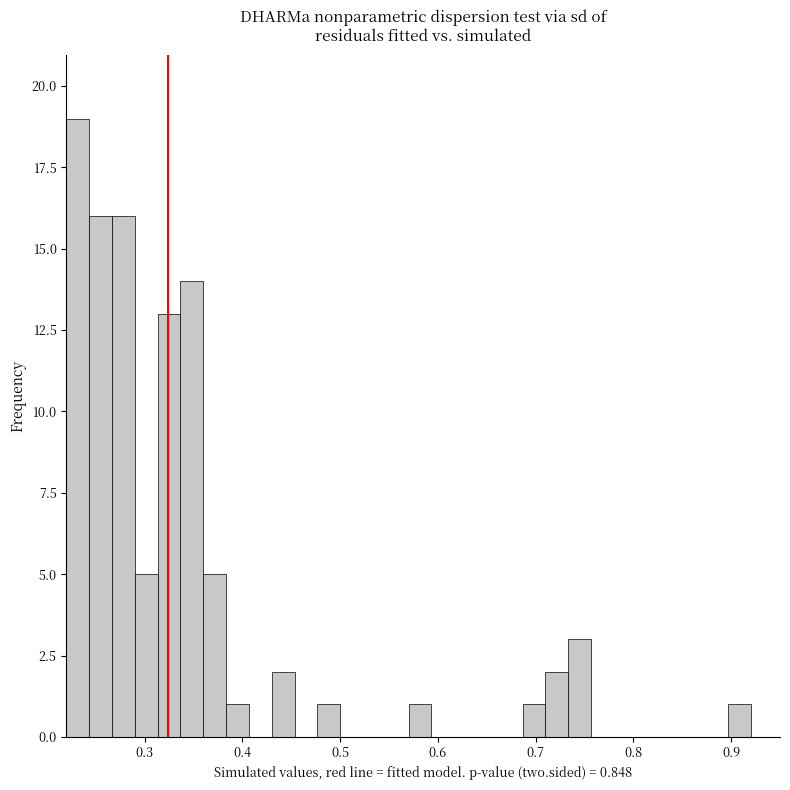

Around what value on the x-axis is the tallest bar? Give the approximate position of its centre, as read against the axis.

0.23